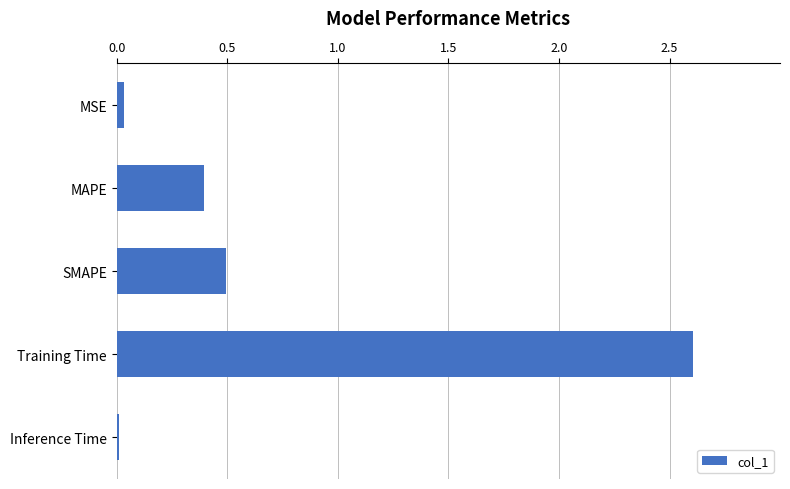

True or false: the data shows 2.6 at Training Time.

True